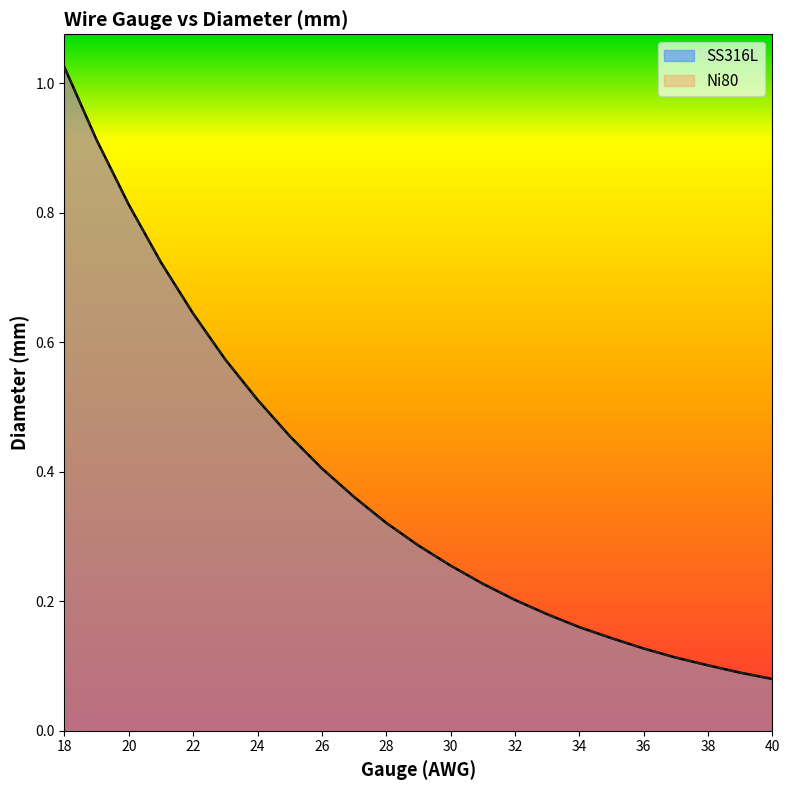

Read the SS316L value at 33.

0.2